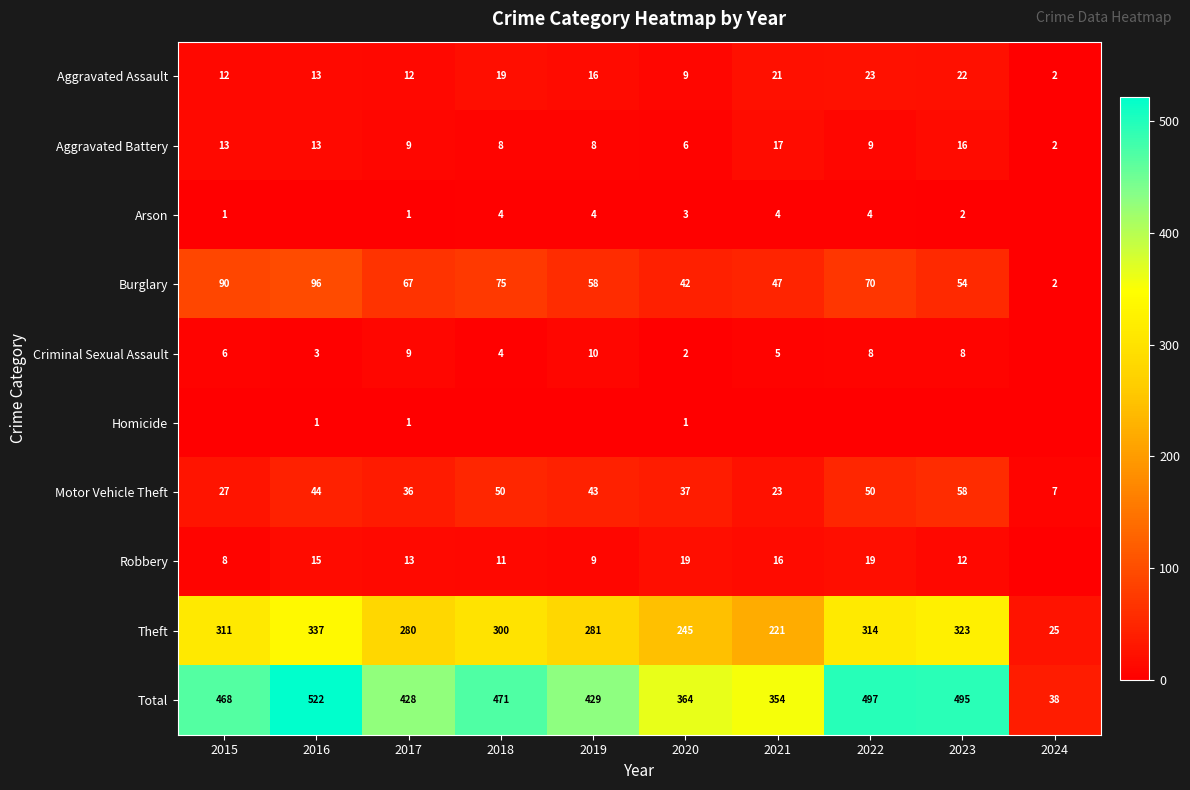

What is the sum of all Motor Vehicle Theft values?

375